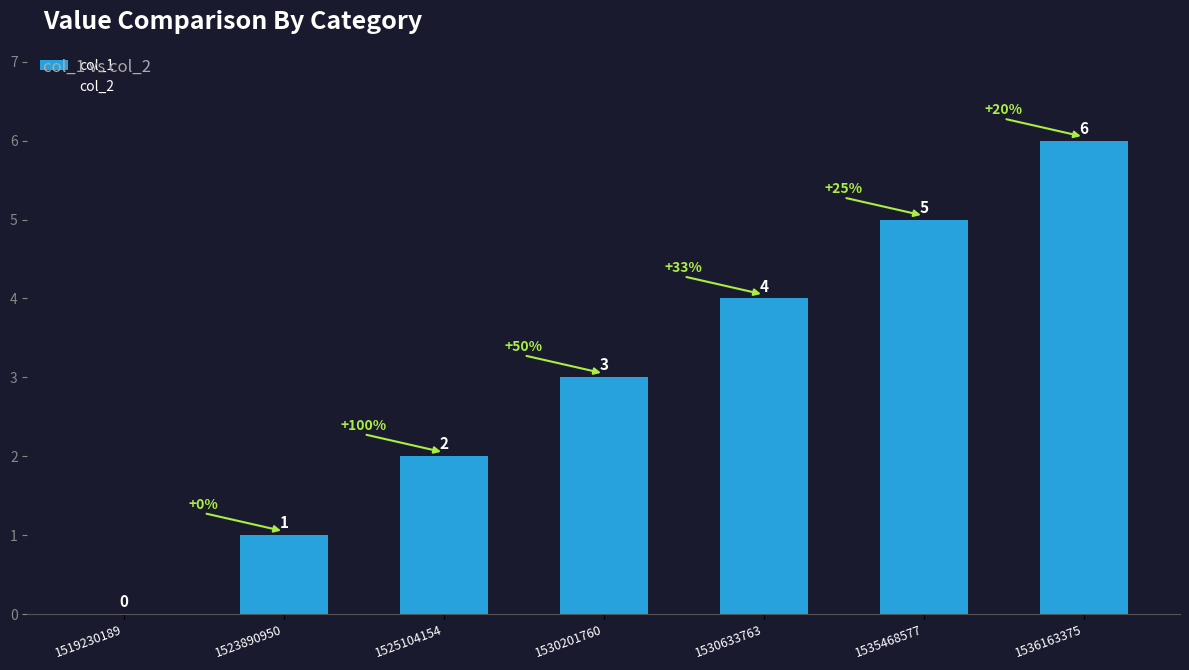

At which label is the value closest to 3?

1530201760